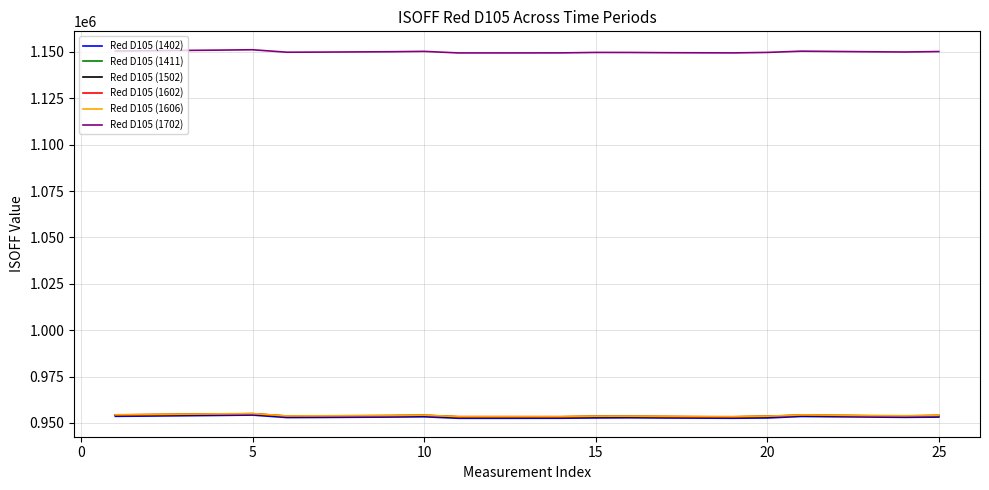

True or false: Red D105 (1502) and Red D105 (1411) cross at least once.

False